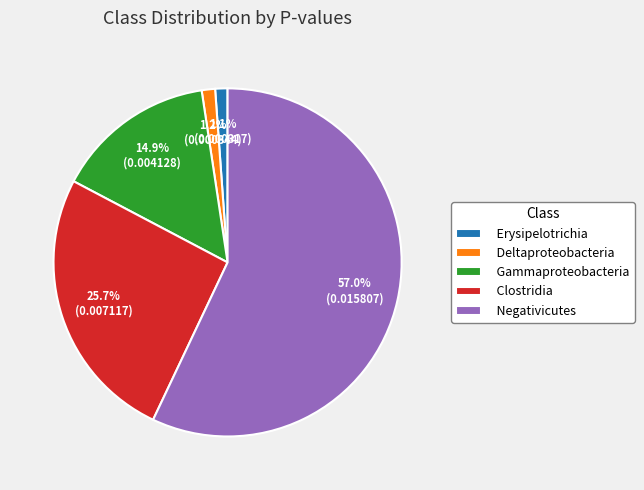

Is it true that Deltaproteobacteria is 12% of the pie?

False